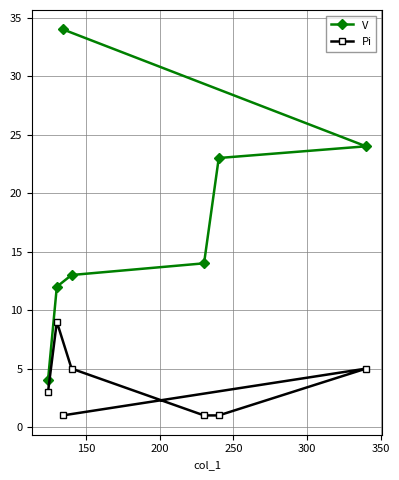

True or false: V and Pi cross at least once.

False